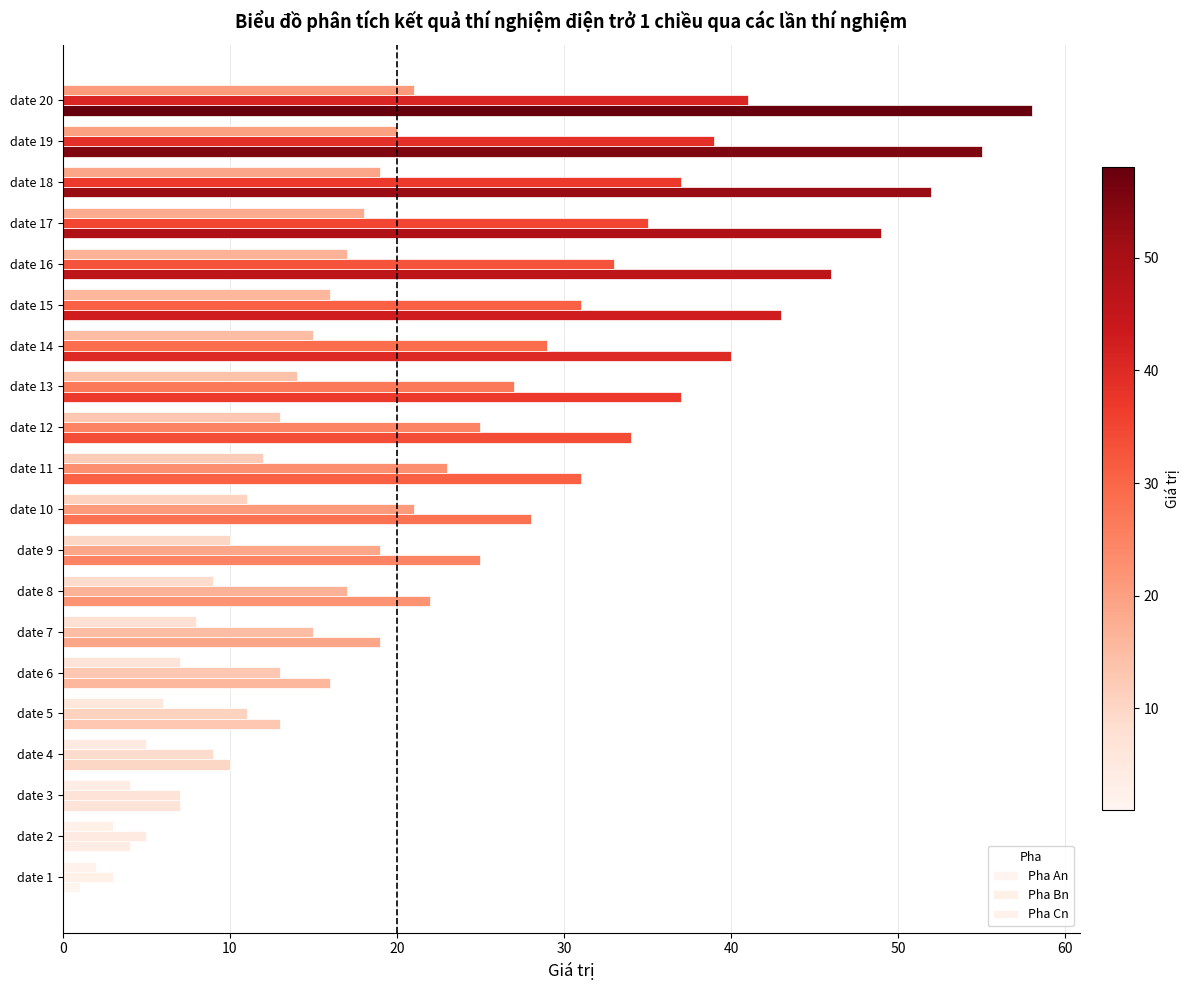

Which series has the largest range (max minus min)?

Pha An